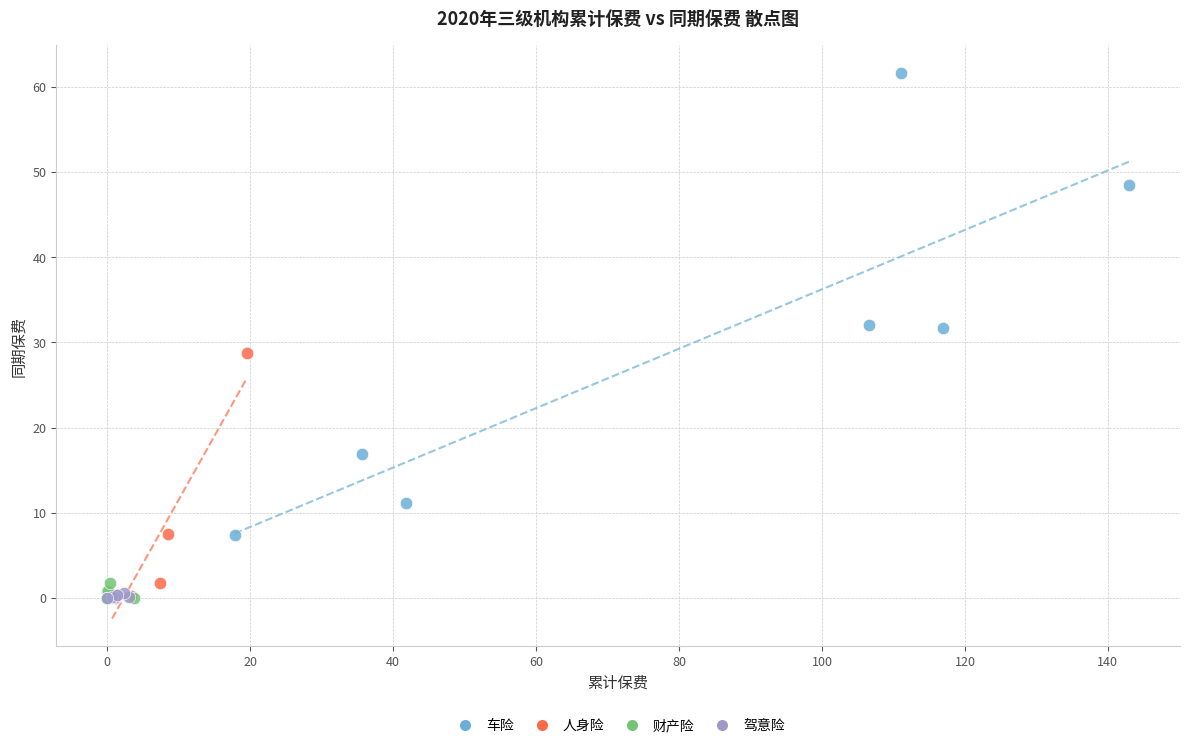

Which series has the widest spread of Y values?

车险